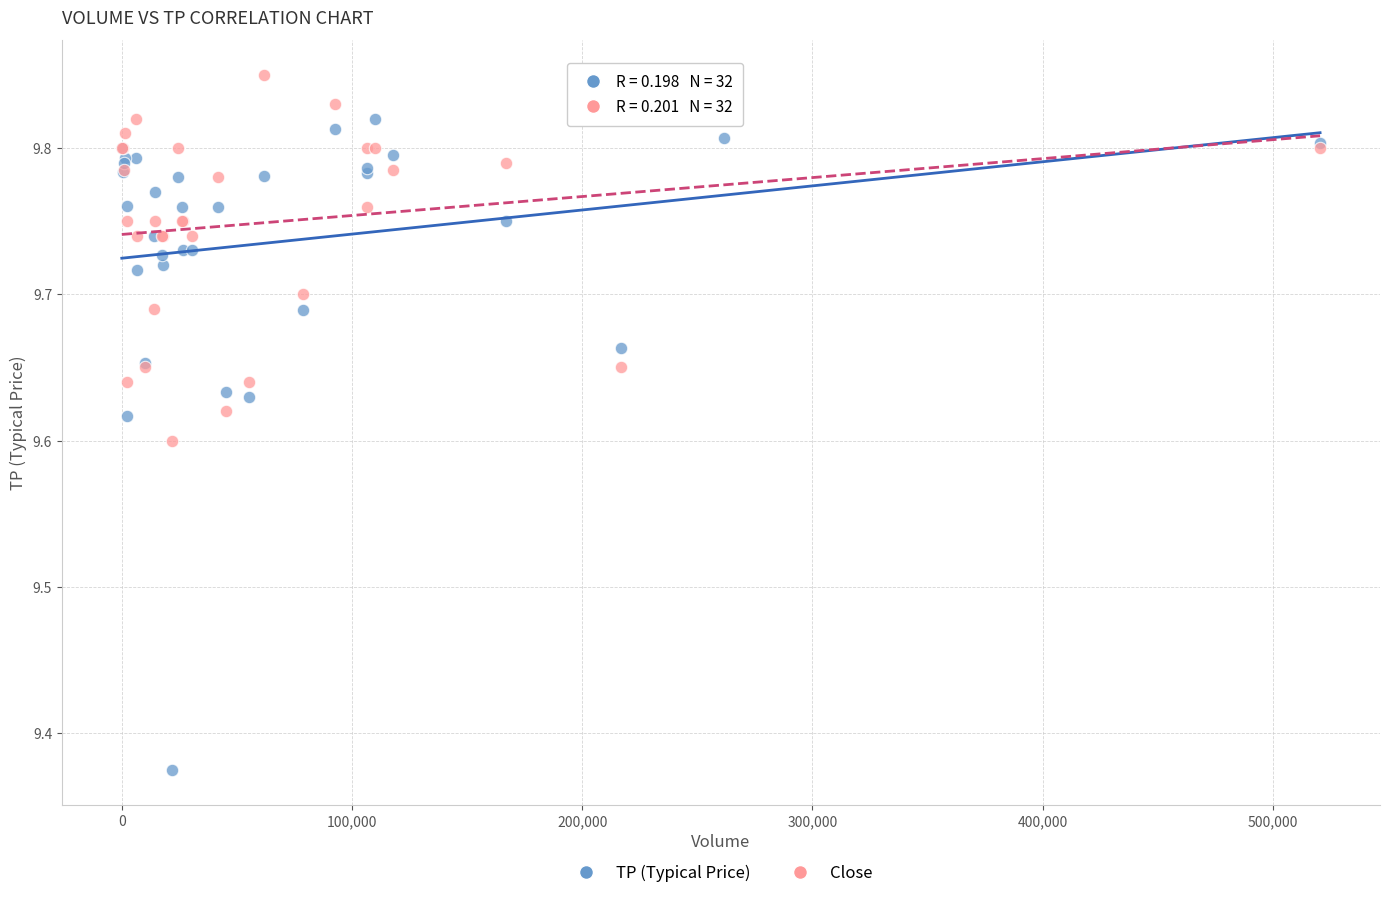

Which series has the widest spread of Y values?

TP (Typical Price)